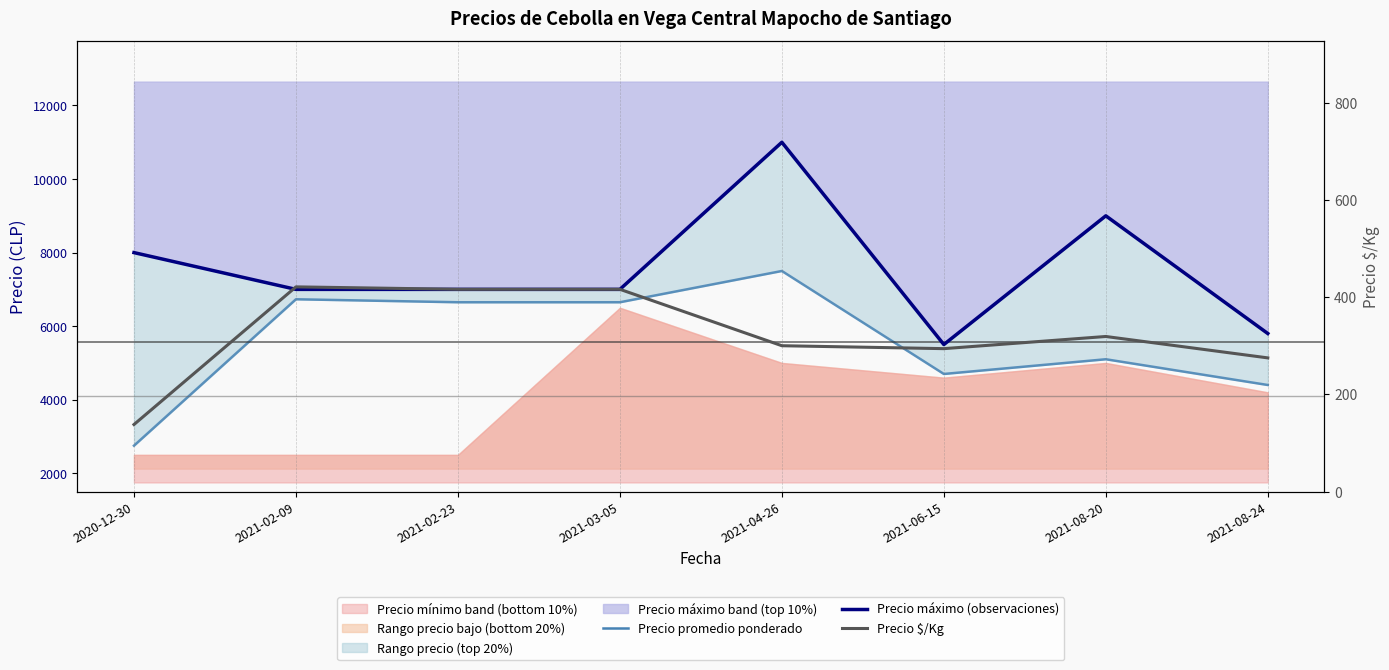

True or false: Precio promedio ponderado (mediana) has more than 0 interior local peaks.

True